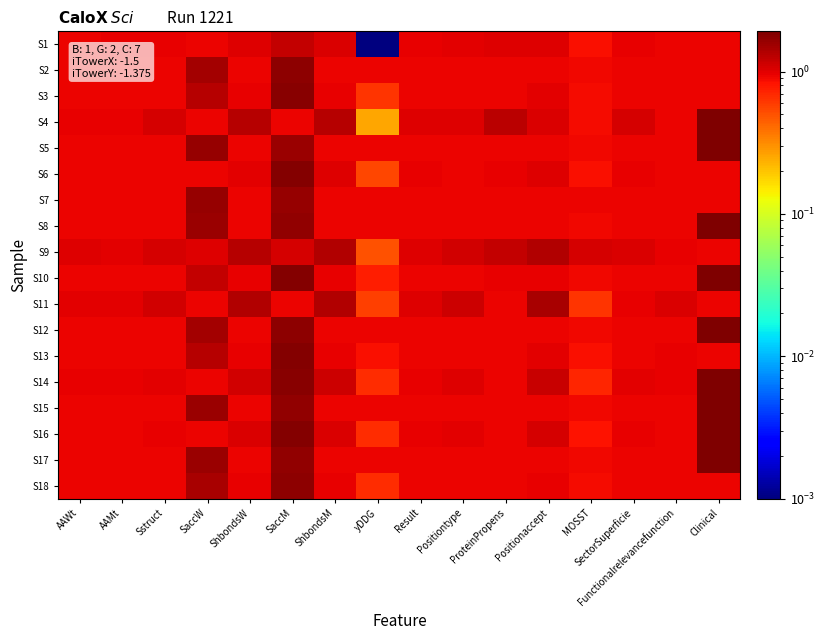

Reading left to right, transcribe all the data shown in this chart.

S1: AAWt=0.9	AAMt=1.0	Sstruct=1.0	SaccW=0.9	ShbondsW=1.0	SaccM=1.2	ShbondsM=1.0	yDDG=0.0	Result=1.0	Positiontype=1.0	ProteinPropens=1.0	Positionaccept=1.0	MOSST=0.8	SectorSuperficie=0.9	Functionalrelevancefunction=0.9	Clinical=0.9
S2: AAWt=0.9	AAMt=0.9	Sstruct=0.9	SaccW=1.5	ShbondsW=0.9	SaccM=1.7	ShbondsM=0.9	yDDG=0.9	Result=0.9	Positiontype=0.9	ProteinPropens=0.9	Positionaccept=0.9	MOSST=0.9	SectorSuperficie=0.9	Functionalrelevancefunction=0.9	Clinical=0.9
S3: AAWt=0.9	AAMt=0.9	Sstruct=0.9	SaccW=1.3	ShbondsW=1.0	SaccM=1.8	ShbondsM=1.0	yDDG=0.6	Result=0.9	Positiontype=0.9	ProteinPropens=0.9	Positionaccept=1.0	MOSST=0.9	SectorSuperficie=0.9	Functionalrelevancefunction=0.9	Clinical=0.9
S4: AAWt=0.9	AAMt=0.9	Sstruct=1.1	SaccW=0.9	ShbondsW=1.3	SaccM=0.9	ShbondsM=1.3	yDDG=0.3	Result=1.0	Positiontype=1.0	ProteinPropens=1.3	Positionaccept=1.0	MOSST=0.9	SectorSuperficie=1.1	Functionalrelevancefunction=0.9	Clinical=1.9
S5: AAWt=0.9	AAMt=0.9	Sstruct=0.9	SaccW=1.6	ShbondsW=0.9	SaccM=1.6	ShbondsM=0.9	yDDG=0.9	Result=0.9	Positiontype=0.9	ProteinPropens=0.9	Positionaccept=0.9	MOSST=0.9	SectorSuperficie=0.9	Functionalrelevancefunction=0.9	Clinical=1.9
S6: AAWt=0.9	AAMt=0.9	Sstruct=0.9	SaccW=0.9	ShbondsW=1.0	SaccM=1.8	ShbondsM=1.0	yDDG=0.6	Result=0.9	Positiontype=0.9	ProteinPropens=1.0	Positionaccept=1.0	MOSST=0.9	SectorSuperficie=1.0	Functionalrelevancefunction=0.9	Clinical=0.9
S7: AAWt=0.9	AAMt=0.9	Sstruct=0.9	SaccW=1.6	ShbondsW=0.9	SaccM=1.6	ShbondsM=0.9	yDDG=0.9	Result=0.9	Positiontype=0.9	ProteinPropens=0.9	Positionaccept=0.9	MOSST=0.9	SectorSuperficie=0.9	Functionalrelevancefunction=0.9	Clinical=0.9
S8: AAWt=0.9	AAMt=0.9	Sstruct=0.9	SaccW=1.6	ShbondsW=0.9	SaccM=1.7	ShbondsM=0.9	yDDG=0.9	Result=0.9	Positiontype=0.9	ProteinPropens=0.9	Positionaccept=0.9	MOSST=0.9	SectorSuperficie=0.9	Functionalrelevancefunction=0.9	Clinical=1.9
S9: AAWt=1.0	AAMt=1.0	Sstruct=1.1	SaccW=1.0	ShbondsW=1.3	SaccM=1.1	ShbondsM=1.4	yDDG=0.5	Result=1.0	Positiontype=1.1	ProteinPropens=1.2	Positionaccept=1.4	MOSST=1.1	SectorSuperficie=1.0	Functionalrelevancefunction=1.0	Clinical=0.9
S10: AAWt=0.9	AAMt=0.9	Sstruct=0.9	SaccW=1.2	ShbondsW=1.0	SaccM=1.9	ShbondsM=1.0	yDDG=0.8	Result=0.9	Positiontype=0.9	ProteinPropens=0.9	Positionaccept=1.0	MOSST=0.9	SectorSuperficie=0.9	Functionalrelevancefunction=0.9	Clinical=1.9
S11: AAWt=1.0	AAMt=1.0	Sstruct=1.1	SaccW=0.9	ShbondsW=1.3	SaccM=0.9	ShbondsM=1.4	yDDG=0.6	Result=1.0	Positiontype=1.1	ProteinPropens=0.9	Positionaccept=1.5	MOSST=0.6	SectorSuperficie=0.9	Functionalrelevancefunction=1.1	Clinical=0.9
S12: AAWt=0.9	AAMt=0.9	Sstruct=0.9	SaccW=1.5	ShbondsW=0.9	SaccM=1.7	ShbondsM=0.9	yDDG=0.9	Result=0.9	Positiontype=0.9	ProteinPropens=0.9	Positionaccept=0.9	MOSST=0.9	SectorSuperficie=0.9	Functionalrelevancefunction=0.9	Clinical=1.9
S13: AAWt=0.9	AAMt=0.9	Sstruct=0.9	SaccW=1.3	ShbondsW=1.0	SaccM=1.8	ShbondsM=1.0	yDDG=0.8	Result=0.9	Positiontype=0.9	ProteinPropens=0.9	Positionaccept=1.0	MOSST=0.9	SectorSuperficie=0.9	Functionalrelevancefunction=1.0	Clinical=0.9
S14: AAWt=0.9	AAMt=1.0	Sstruct=1.0	SaccW=0.9	ShbondsW=1.1	SaccM=1.8	ShbondsM=1.1	yDDG=0.7	Result=1.0	Positiontype=1.0	ProteinPropens=0.9	Positionaccept=1.2	MOSST=0.7	SectorSuperficie=1.0	Functionalrelevancefunction=1.0	Clinical=1.9
S15: AAWt=0.9	AAMt=0.9	Sstruct=0.9	SaccW=1.6	ShbondsW=0.9	SaccM=1.7	ShbondsM=0.9	yDDG=0.9	Result=0.9	Positiontype=0.9	ProteinPropens=0.9	Positionaccept=0.9	MOSST=0.9	SectorSuperficie=0.9	Functionalrelevancefunction=0.9	Clinical=1.9
S16: AAWt=0.9	AAMt=0.9	Sstruct=1.0	SaccW=0.9	ShbondsW=1.0	SaccM=1.8	ShbondsM=1.1	yDDG=0.7	Result=0.9	Positiontype=1.0	ProteinPropens=0.9	Positionaccept=1.1	MOSST=0.8	SectorSuperficie=1.0	Functionalrelevancefunction=0.9	Clinical=1.9
S17: AAWt=0.9	AAMt=0.9	Sstruct=0.9	SaccW=1.6	ShbondsW=0.9	SaccM=1.7	ShbondsM=0.9	yDDG=0.9	Result=0.9	Positiontype=0.9	ProteinPropens=0.9	Positionaccept=0.9	MOSST=0.9	SectorSuperficie=0.9	Functionalrelevancefunction=0.9	Clinical=1.9
S18: AAWt=0.9	AAMt=0.9	Sstruct=0.9	SaccW=1.5	ShbondsW=1.0	SaccM=1.7	ShbondsM=1.0	yDDG=0.7	Result=0.9	Positiontype=0.9	ProteinPropens=0.9	Positionaccept=1.0	MOSST=0.9	SectorSuperficie=0.9	Functionalrelevancefunction=0.9	Clinical=0.9